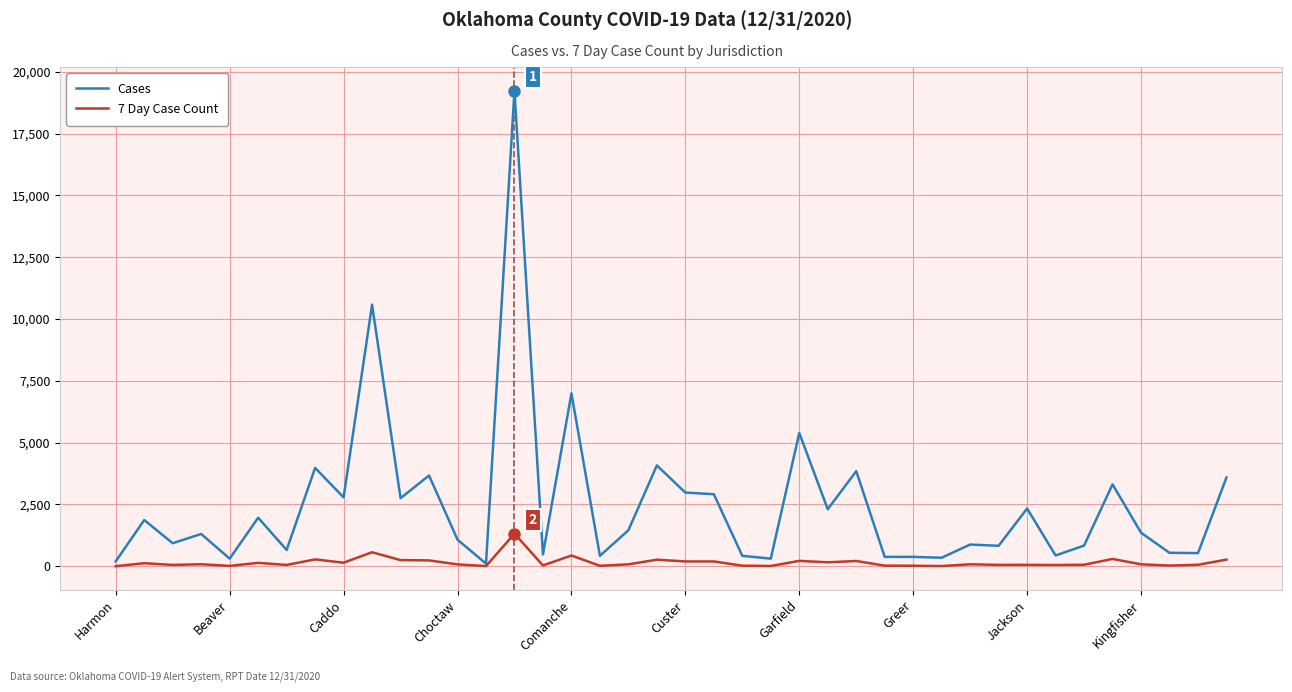

What is the average value of the 7 Day Case Count series?

157